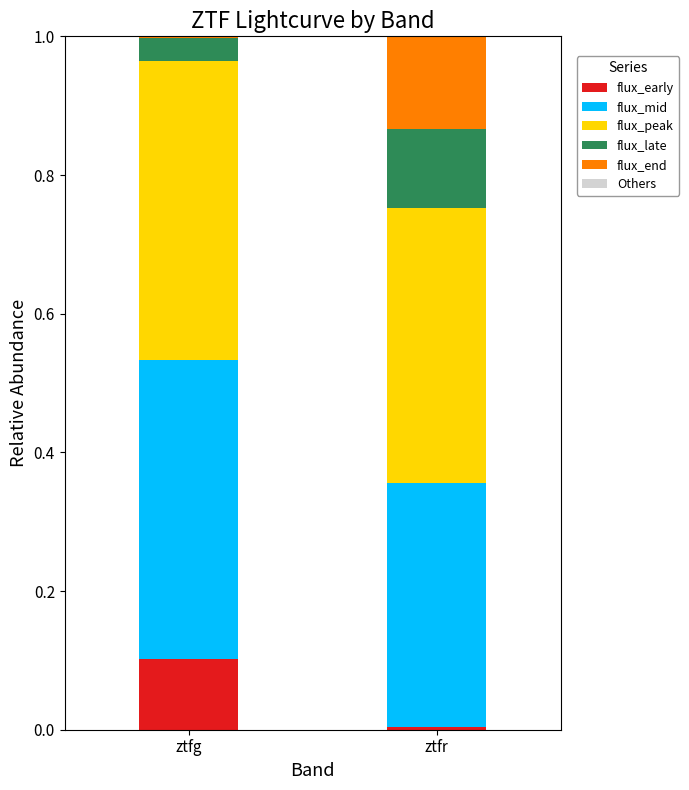

Which category has the highest value in the flux_early series?

ztfg